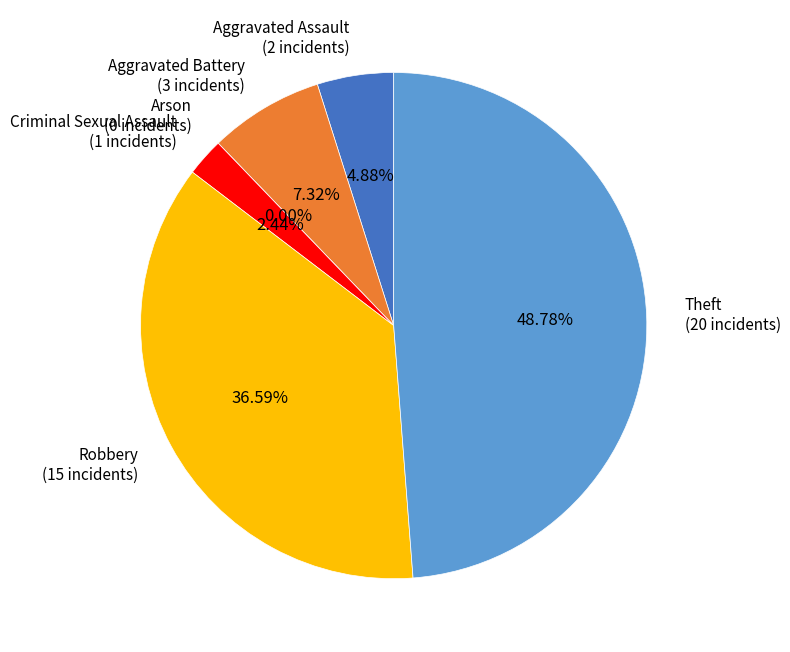

Which category has the smallest portion of the pie?

Arson